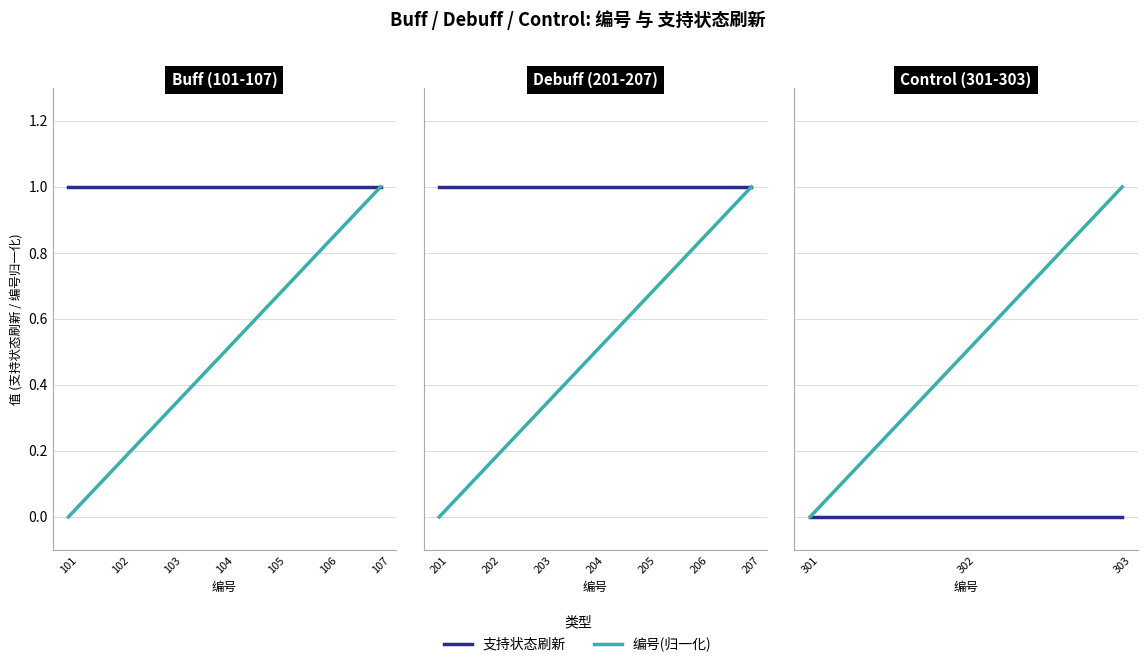

At which label does 编号(归一化) reach its minimum?

301